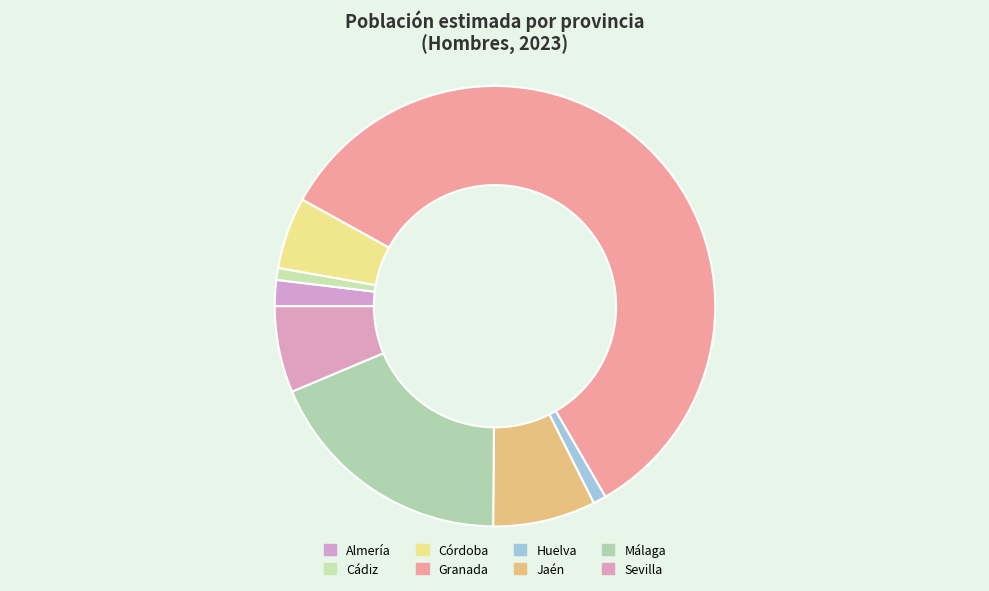

What percentage is the Córdoba slice, to the nearest percent?

5%